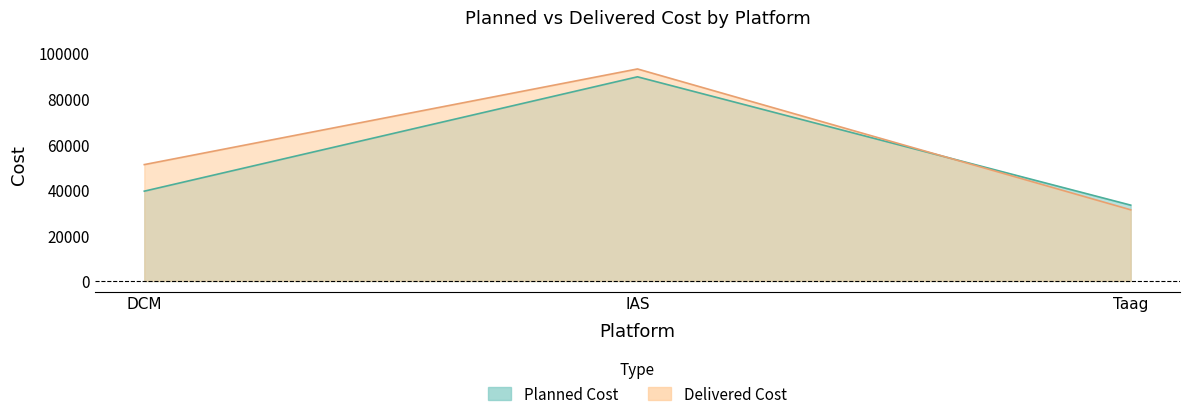

How many categories are shown in the chart?

3